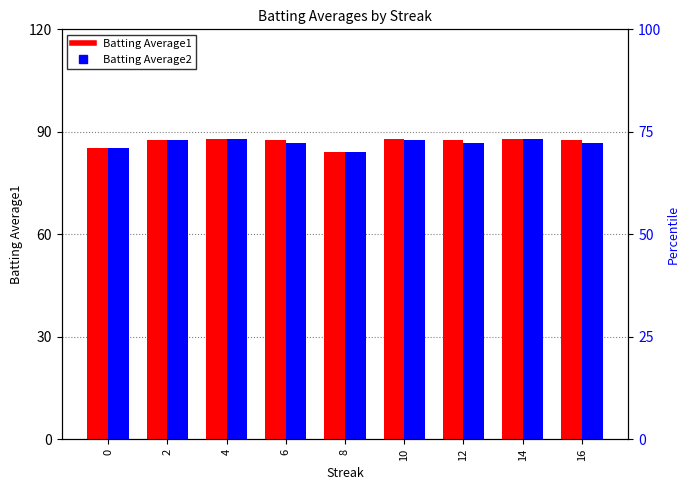

Reading left to right, list all the values displayed in this chart.

Batting Average1: 85.2	87.6	87.9	87.6	84.0	87.9	87.6	87.9	87.6
Batting Average2: 85.2	87.6	87.9	86.7	84.0	87.6	86.7	87.9	86.7